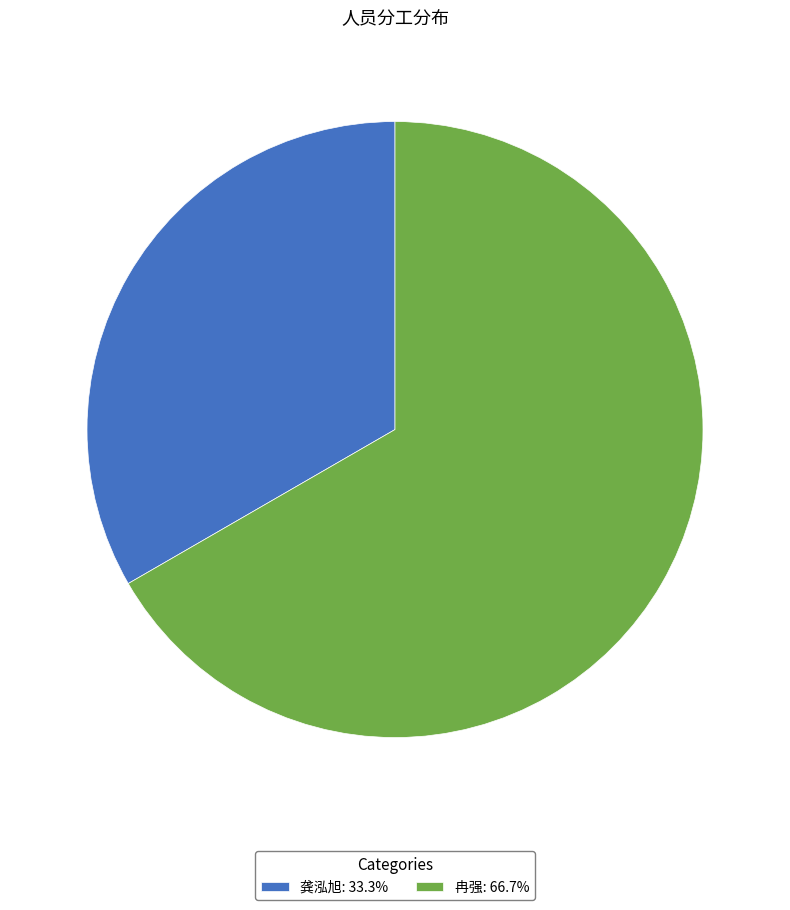

Does 冉强 account for over 50% of the chart?

Yes